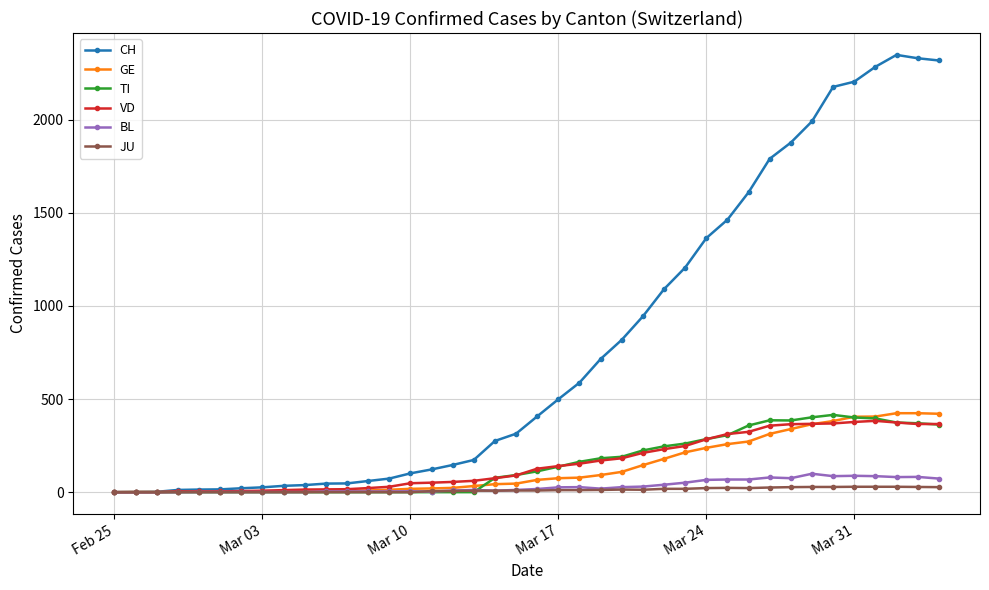

Which series has the largest range (max minus min)?

CH